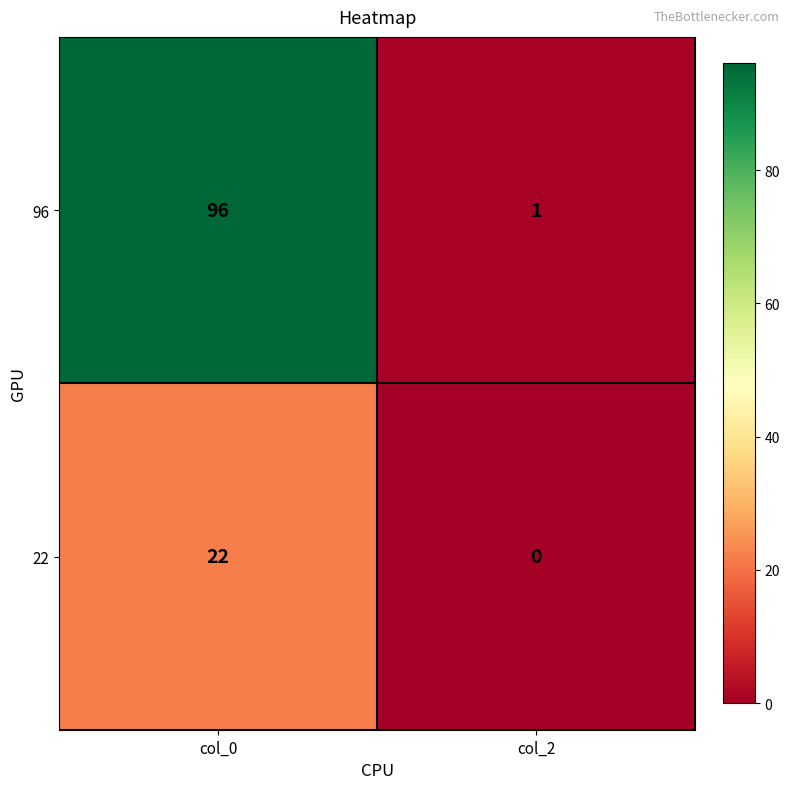

Reading left to right, extract all data points from this chart.

96: 96	1
22: 22	0